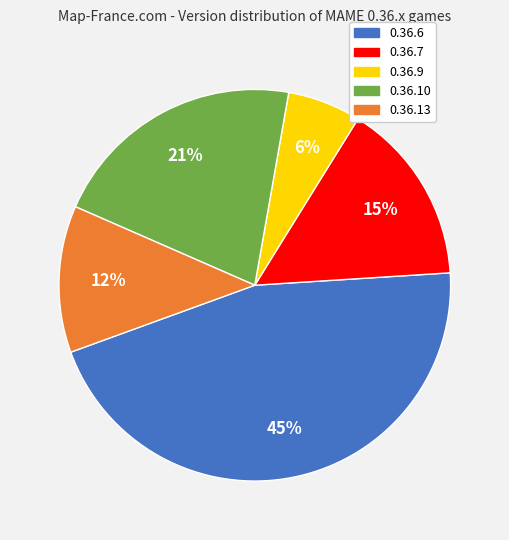

Rank the categories by value from lowest to highest.

0.36.9, 0.36.13, 0.36.7, 0.36.10, 0.36.6